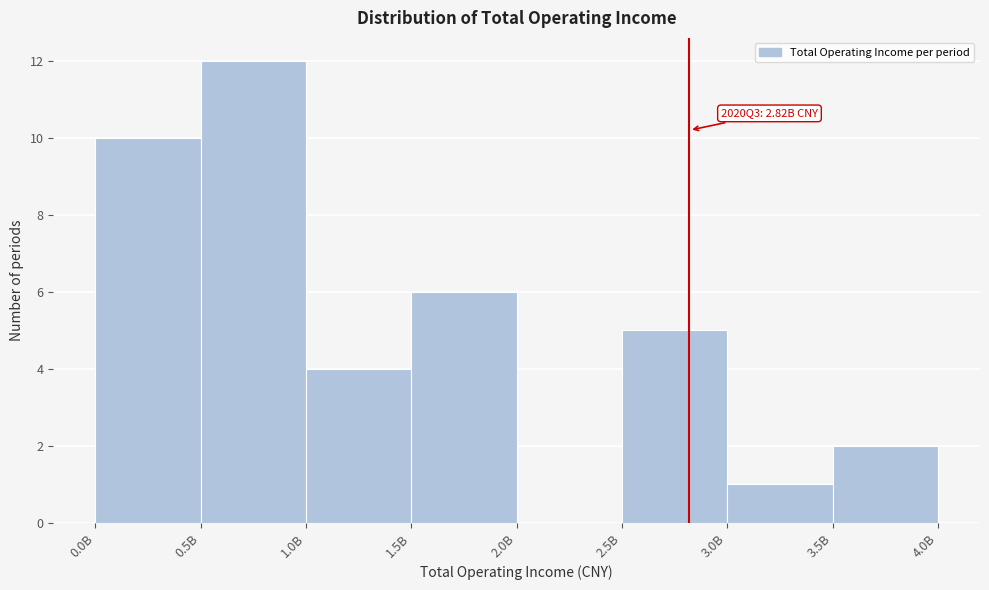

Reading left to right, extract all data points from this chart.

0.0B=10	0.5B=12	1.0B=4	1.5B=6	2.0B=0	2.5B=5	3.0B=1	3.5B=2